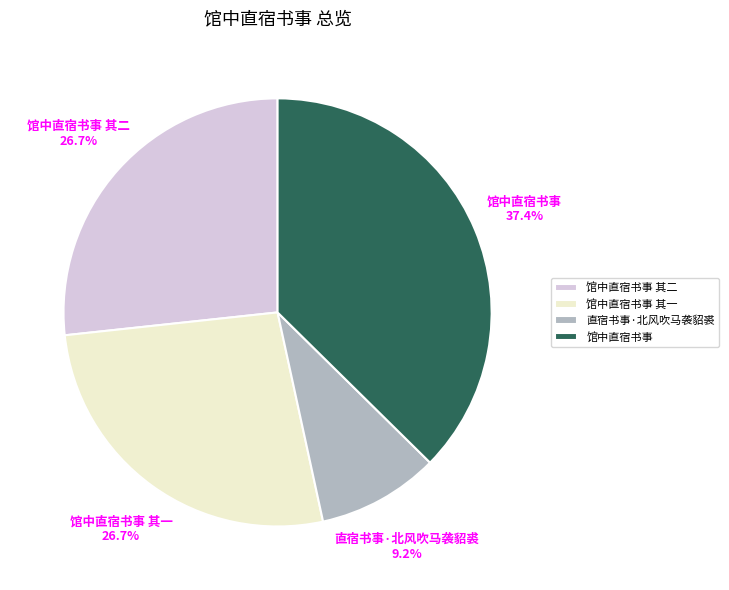

Approximately how many times larger is the value at 馆中直宿书事 compared to 馆中直宿书事 其二?

1.4